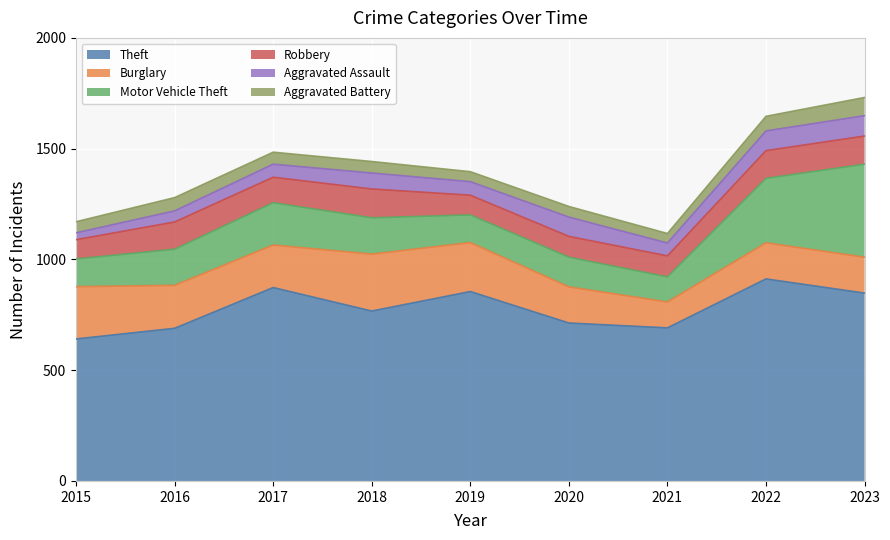

Reading right to left, extract all data points from this chart.

Theft: 2023=848	2022=912	2021=691	2020=713	2019=855	2018=767	2017=873	2016=689	2015=641
Burglary: 2023=162	2022=163	2021=117	2020=163	2019=221	2018=257	2017=192	2016=194	2015=236
Motor Vehicle Theft: 2023=420	2022=291	2021=113	2020=134	2019=125	2018=164	2017=191	2016=163	2015=125
Robbery: 2023=127	2022=125	2021=95	2020=94	2019=89	2018=130	2017=115	2016=123	2015=87
Aggravated Assault: 2023=92	2022=89	2021=58	2020=87	2019=61	2018=72	2017=59	2016=50	2015=31
Aggravated Battery: 2023=82	2022=66	2021=43	2020=48	2019=45	2018=52	2017=54	2016=60	2015=50